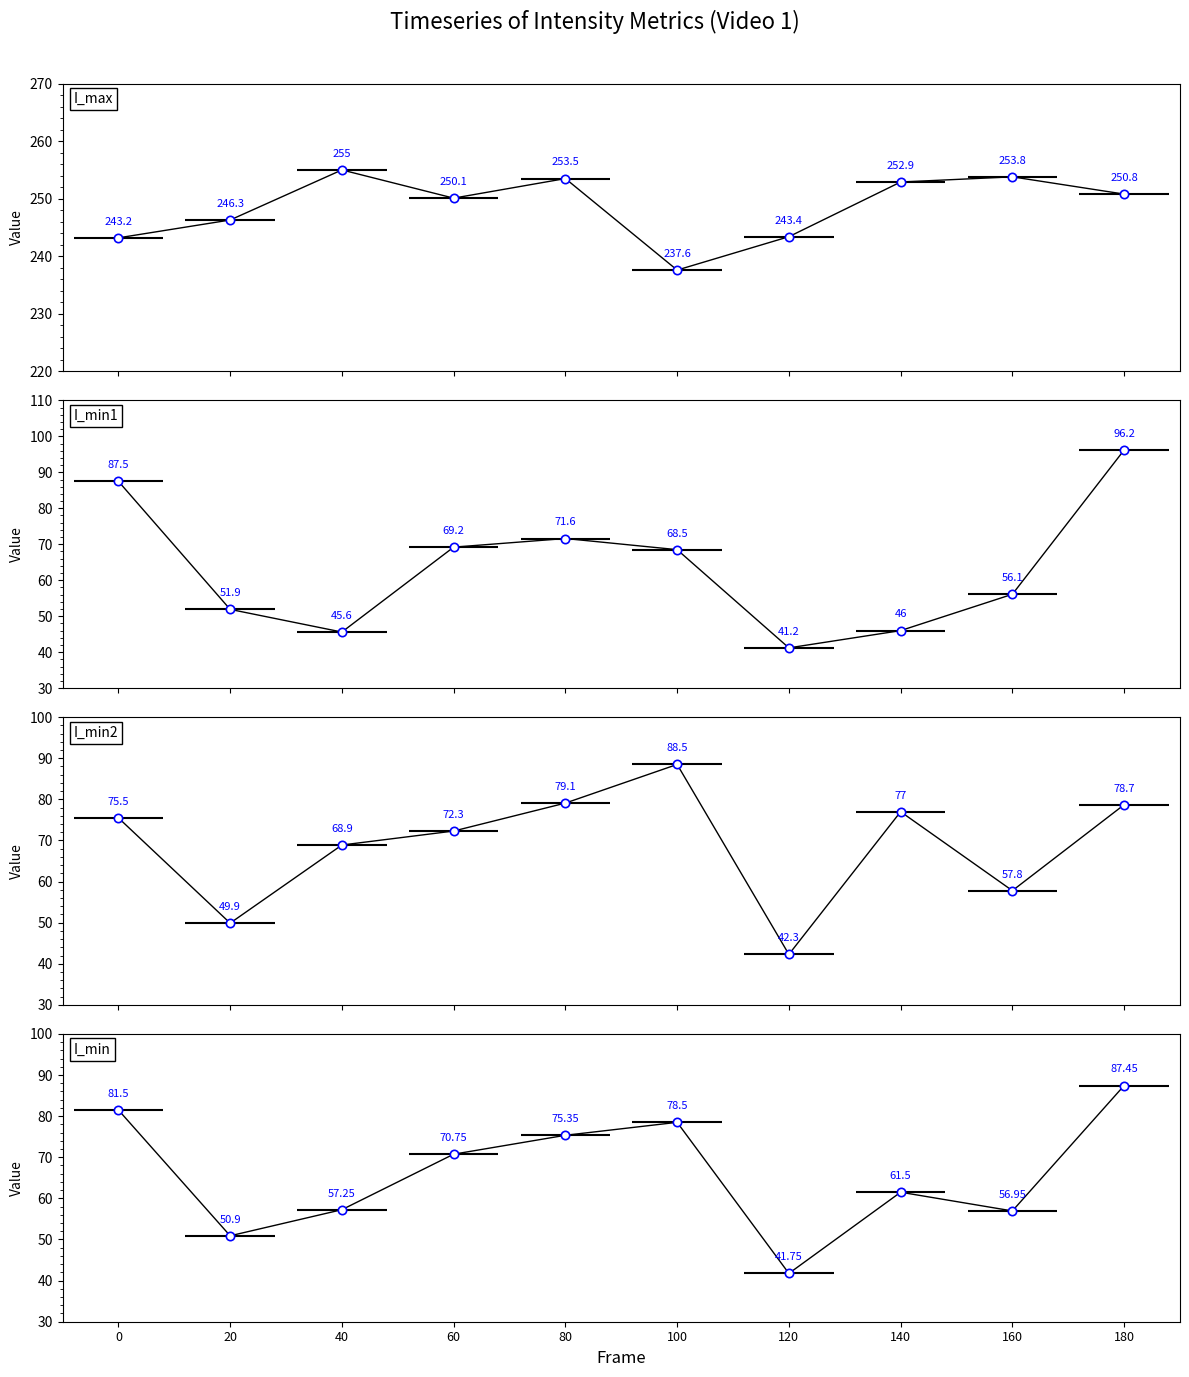

True or false: I_min has a value of 36.6 at 140.

False